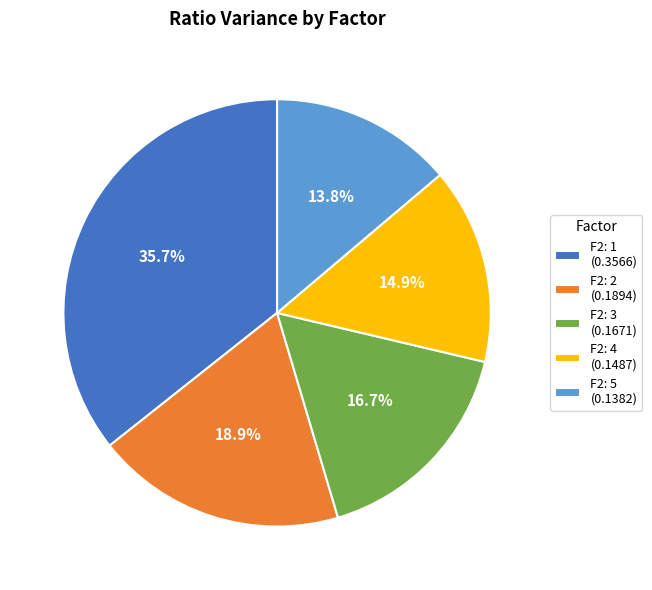

Combined, what portion of the pie is F2: 4 and F2: 3?

31.6%